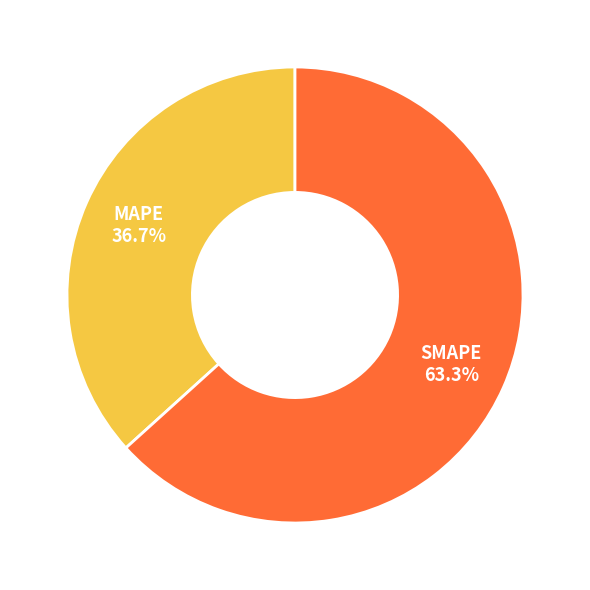

To the nearest percent, what is the combined percentage of MAPE and SMAPE?

100%